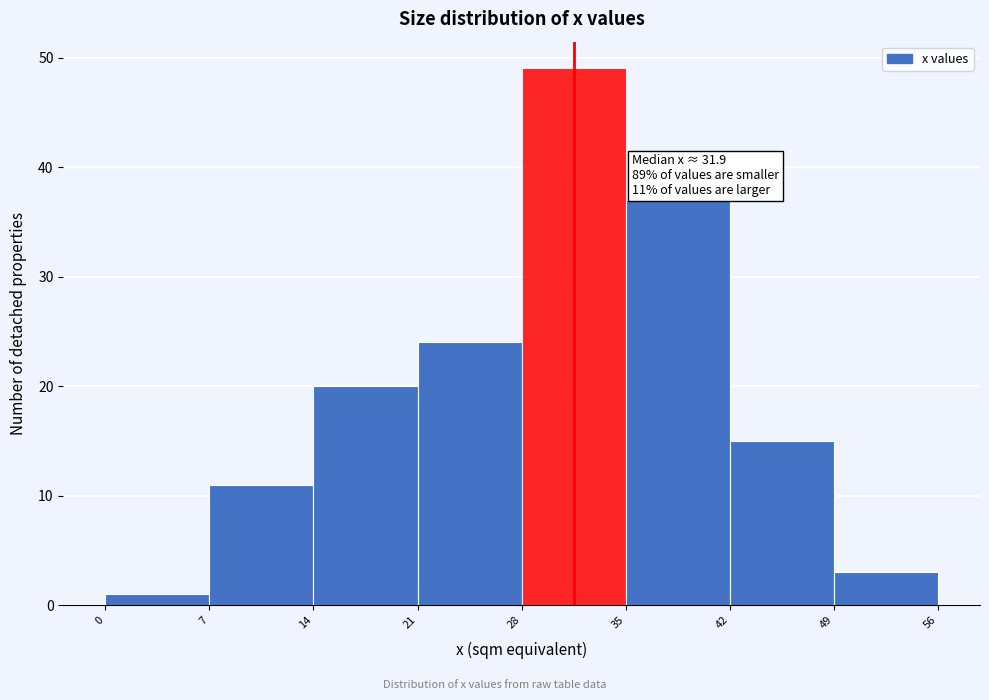

Over which range of the x-axis is the bar tallest?

28 to 35